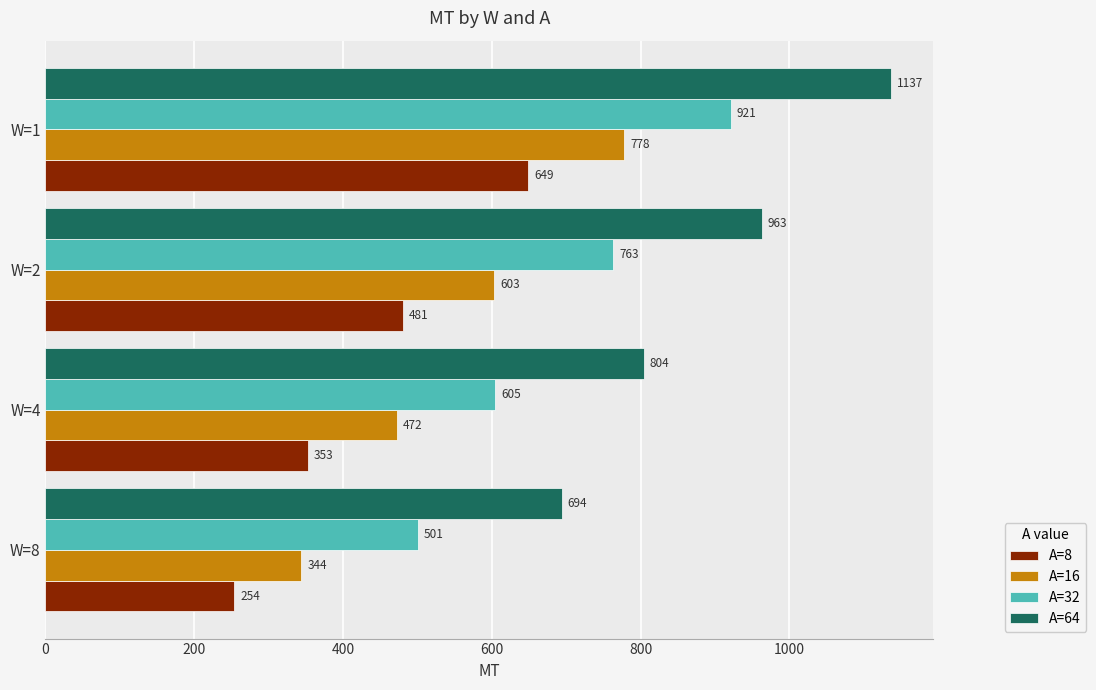

Is it true that A=8 equals 254 at W=8?

True